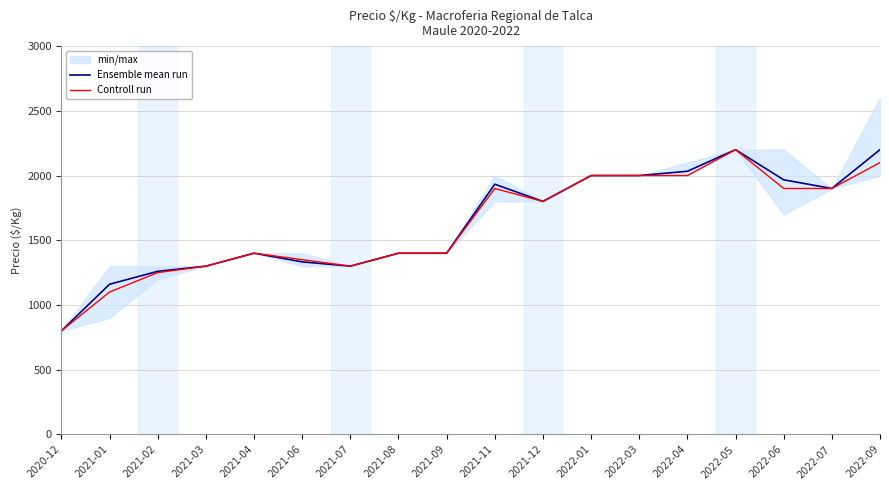

True or false: Controll run and Ensemble mean run cross at least once.

False